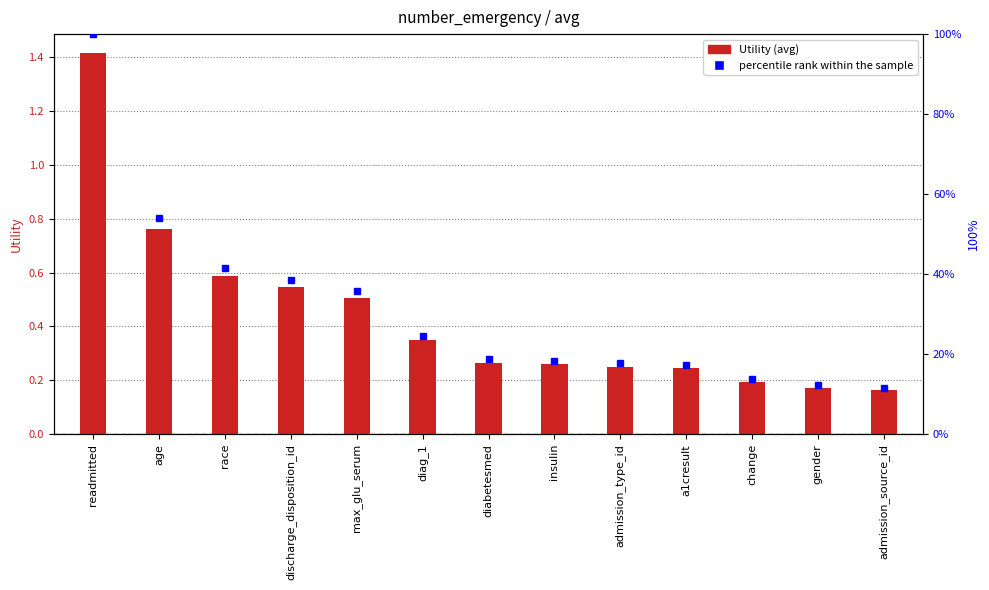

What is the difference between the maximum and minimum values in the percentile rank within the sample series?

88.5